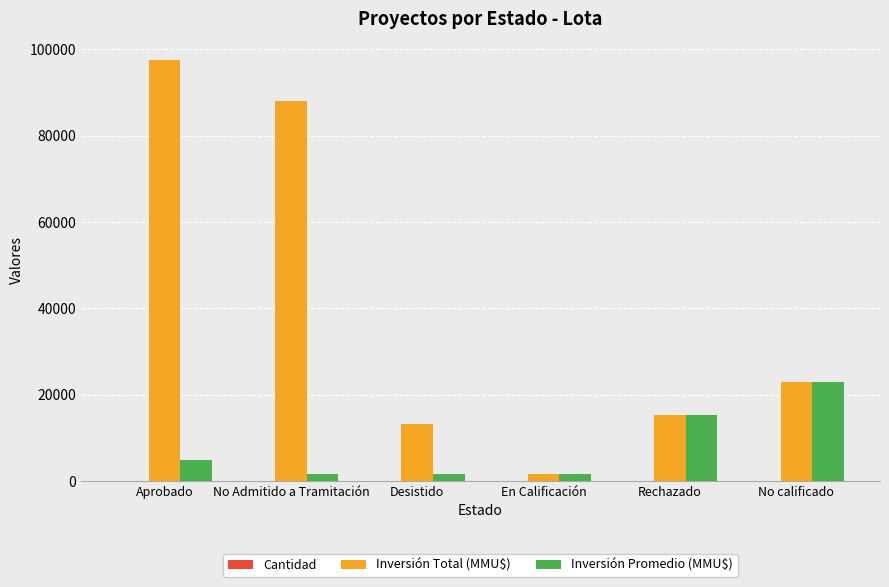

What is the sum of all Inversión Total (MMU$) values?

238925